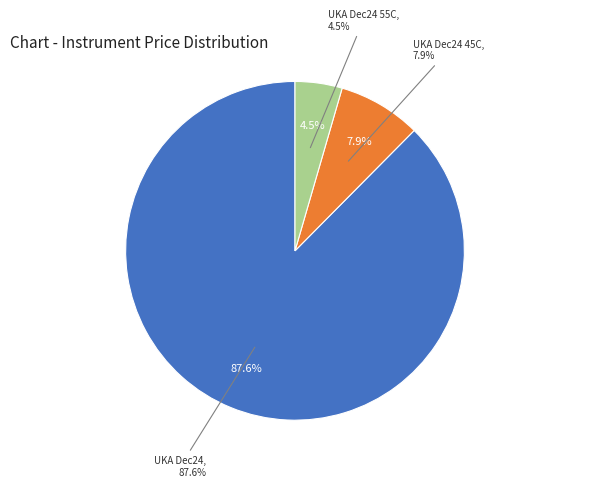

Is the sum of UKA Dec24 45C and UKA Dec24 55C greater than half?

No